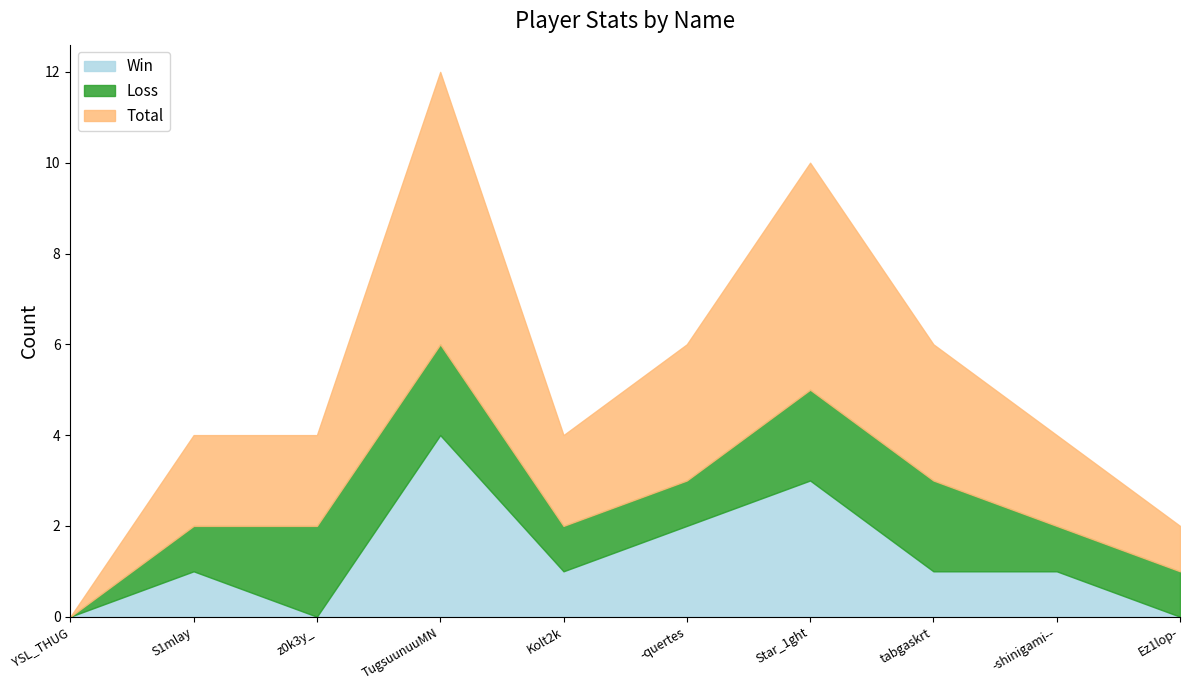

Which series changed the most between S1mlay and tabgaskrt?

Loss